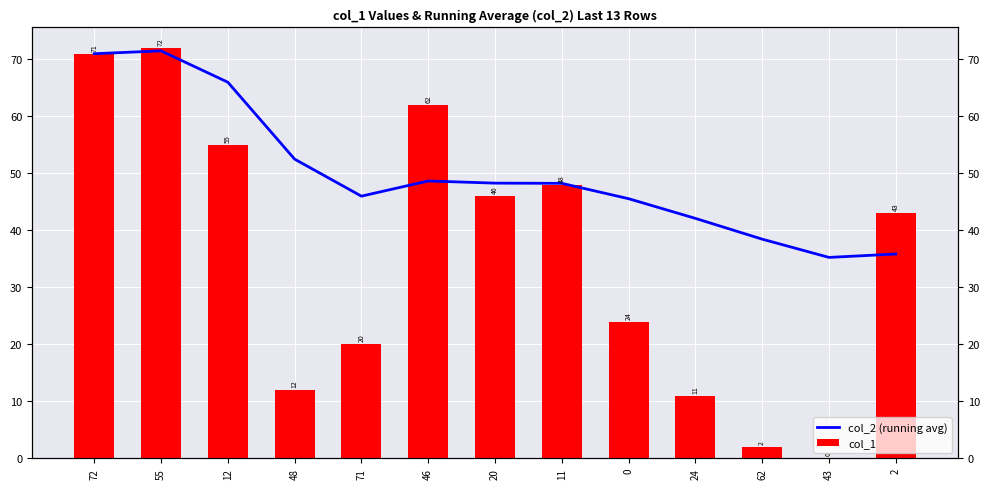

Is it true that col_1 equals 12.0 at 48?

True